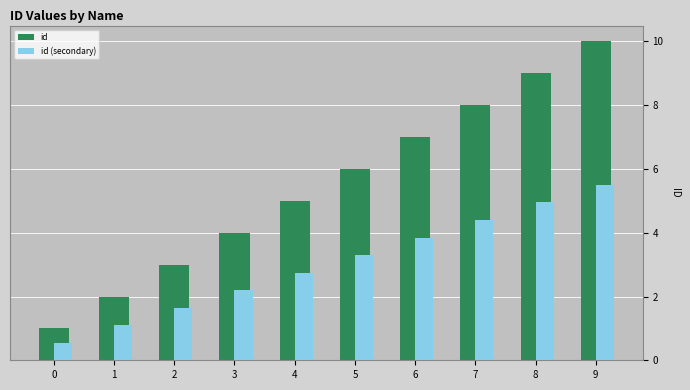

Count the number of data series in this chart.

2